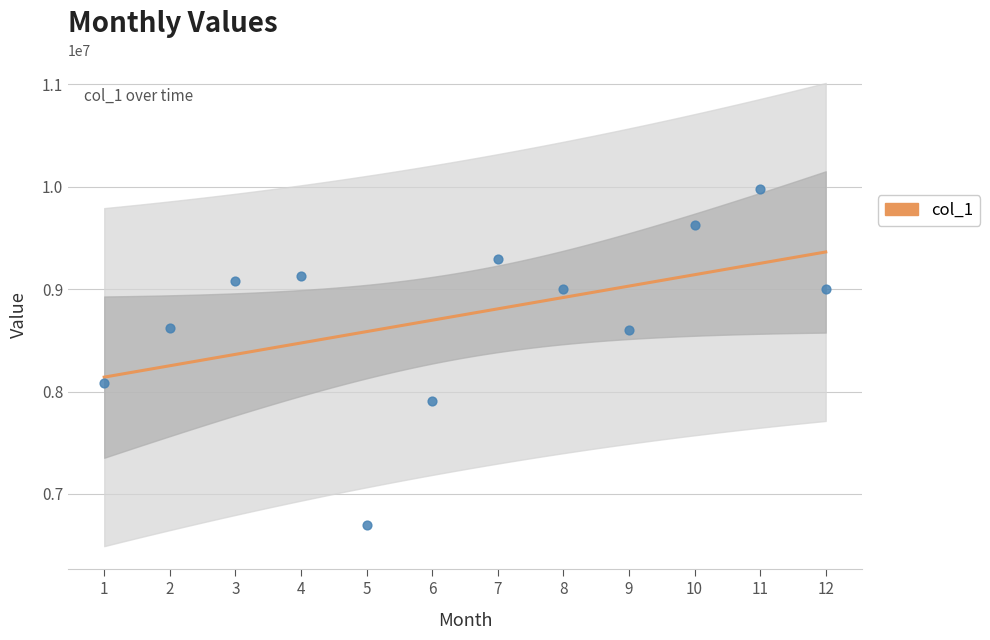

What is the change in value from 4 to 11?

+848777.1